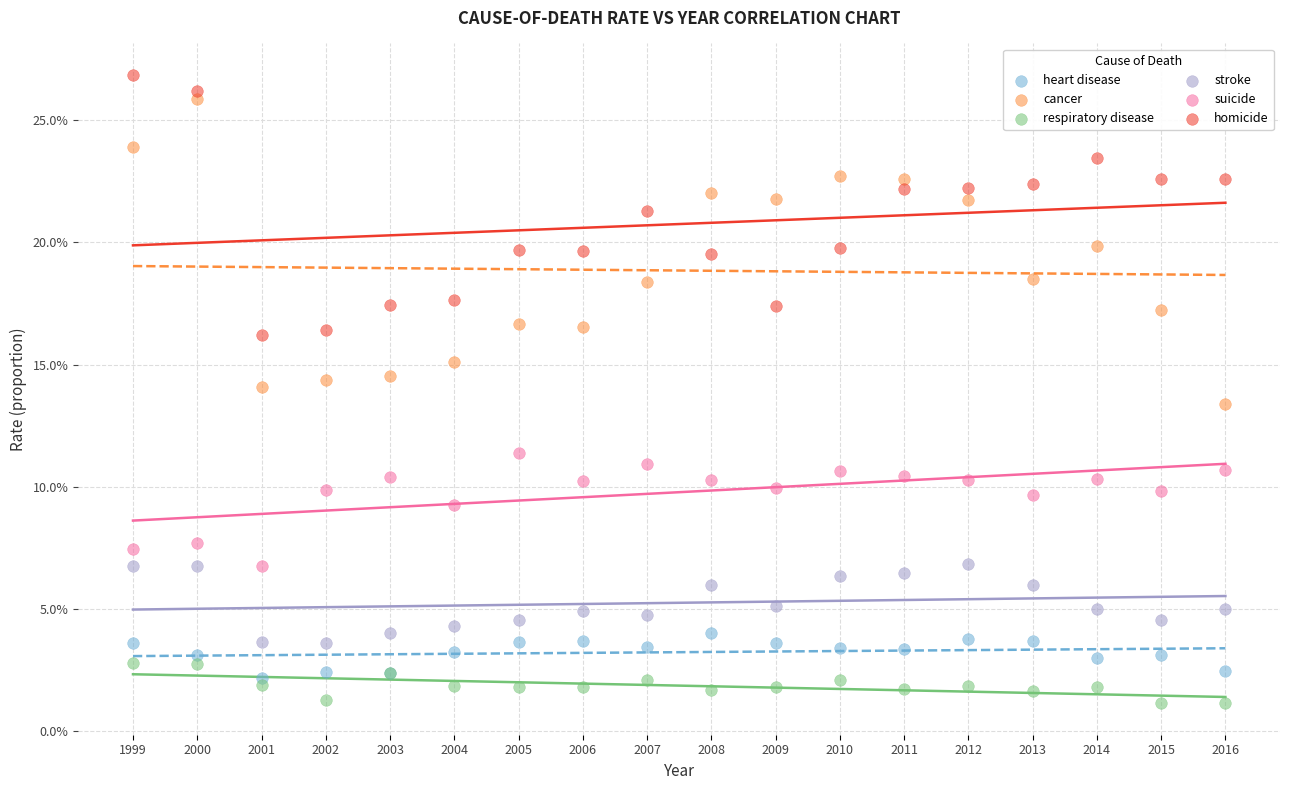

Which series reaches the maximum Y coordinate?

homicide